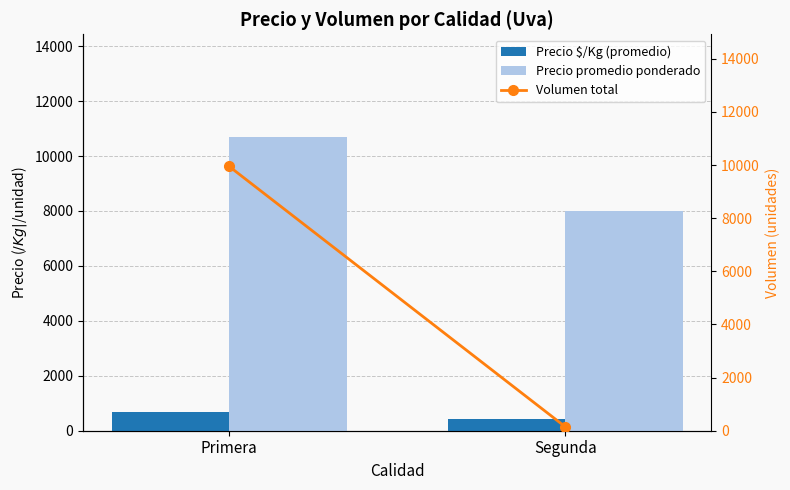

How many Volumen total values are between 150 and 9948?

2